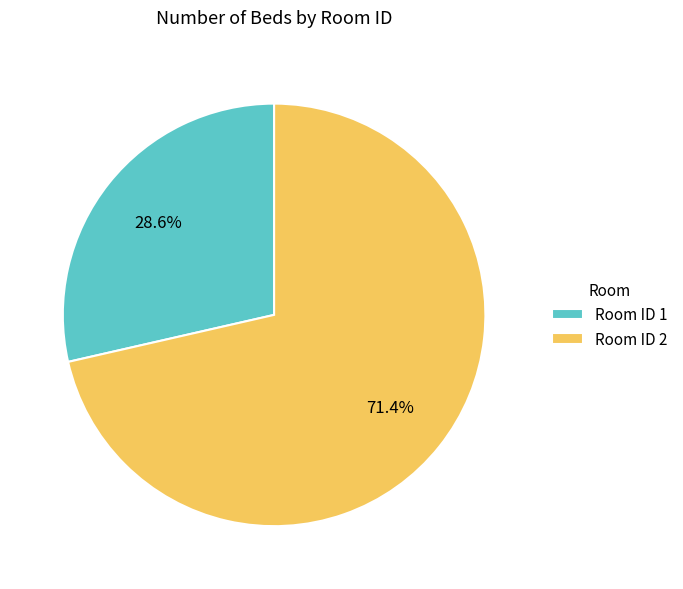

What is the smallest slice in the pie chart?

Room ID 1